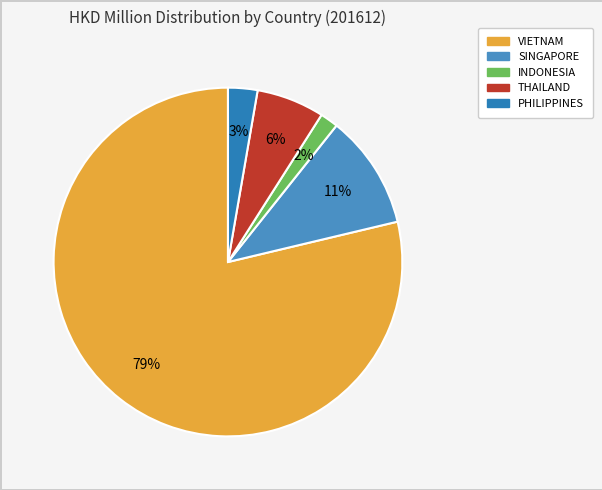

Is there a majority slice in this chart?

Yes